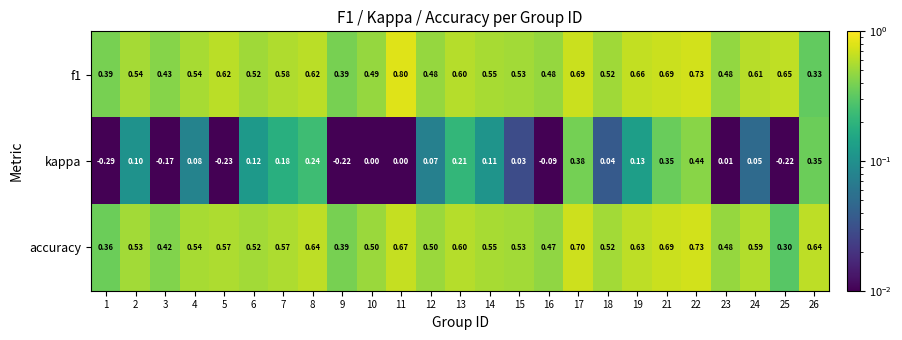

Between 10 and 16, which series saw the biggest shift?

kappa